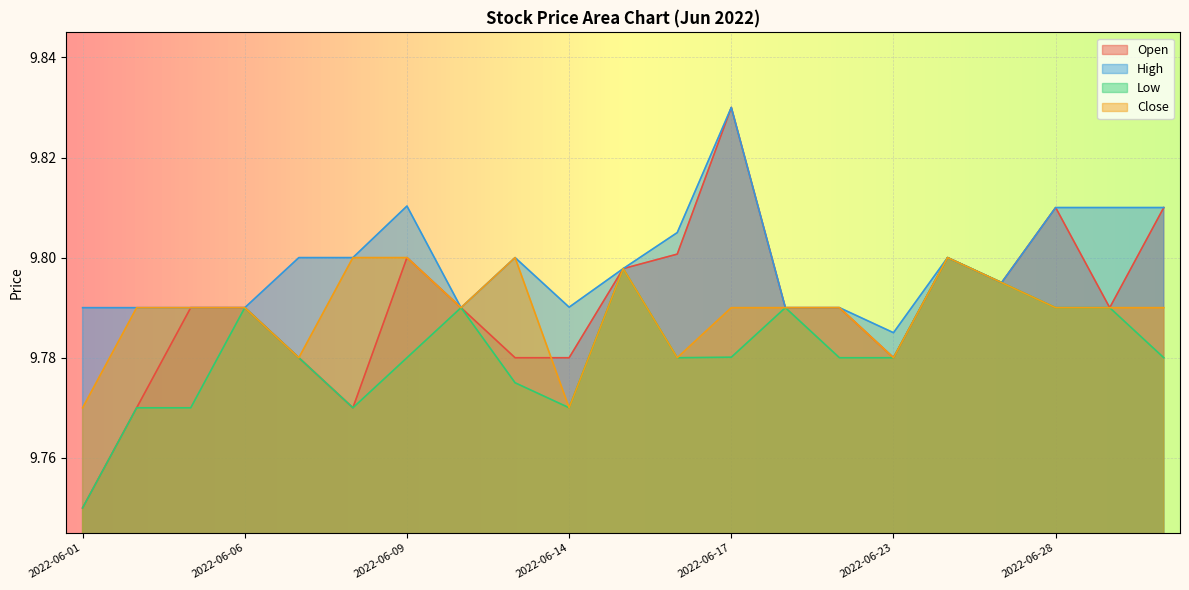

True or false: Low and Close intersect in this chart.

False